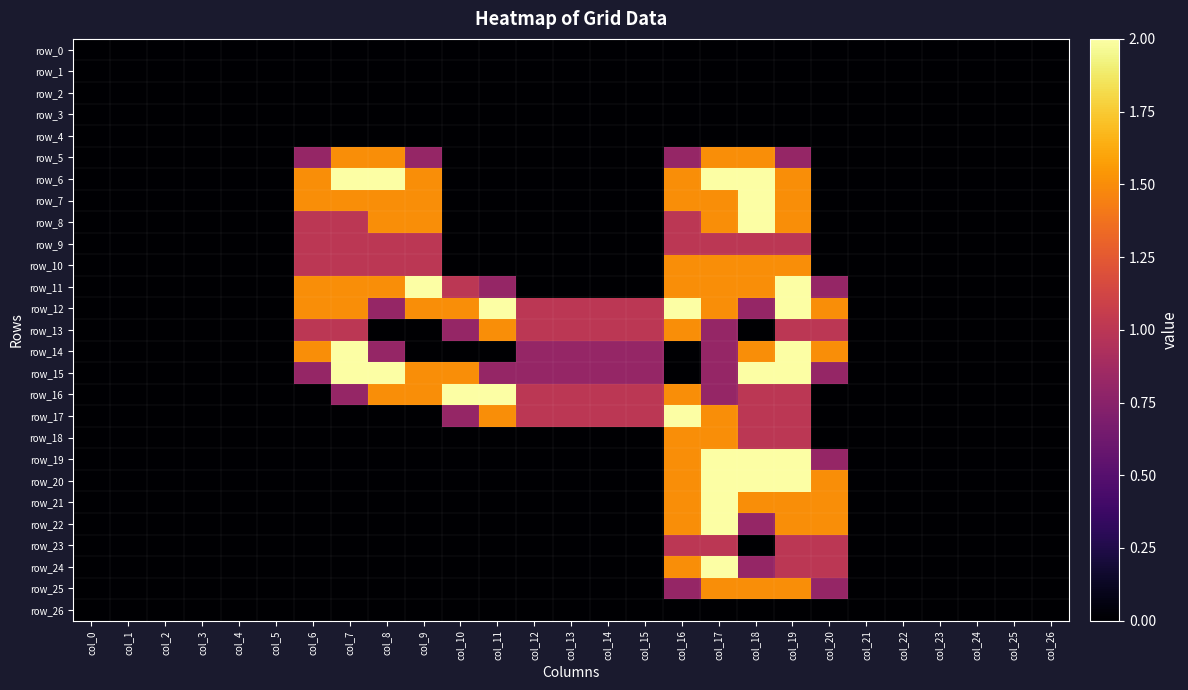

At which category does the chart reach its minimum across all series?

col_0